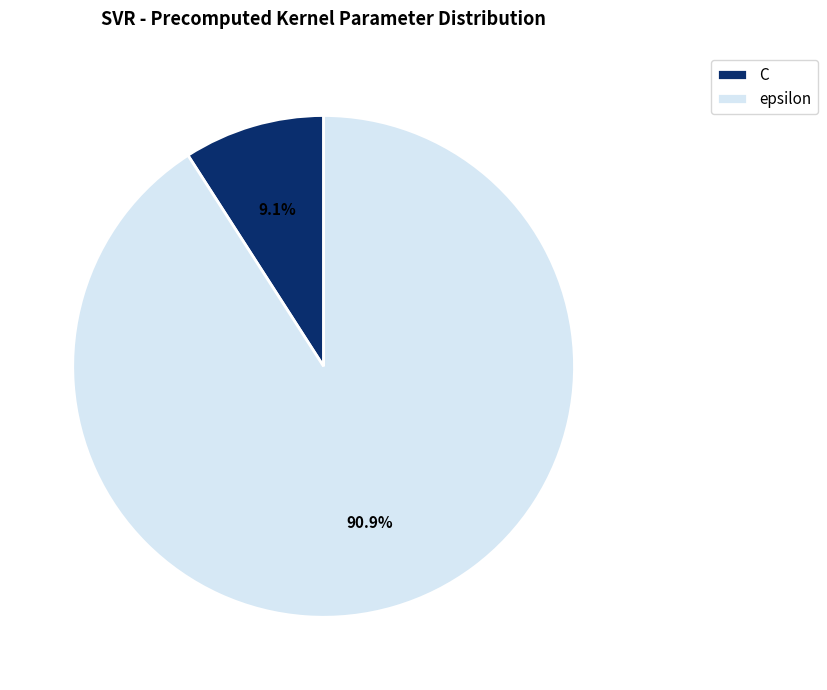

What is the majority slice?

epsilon